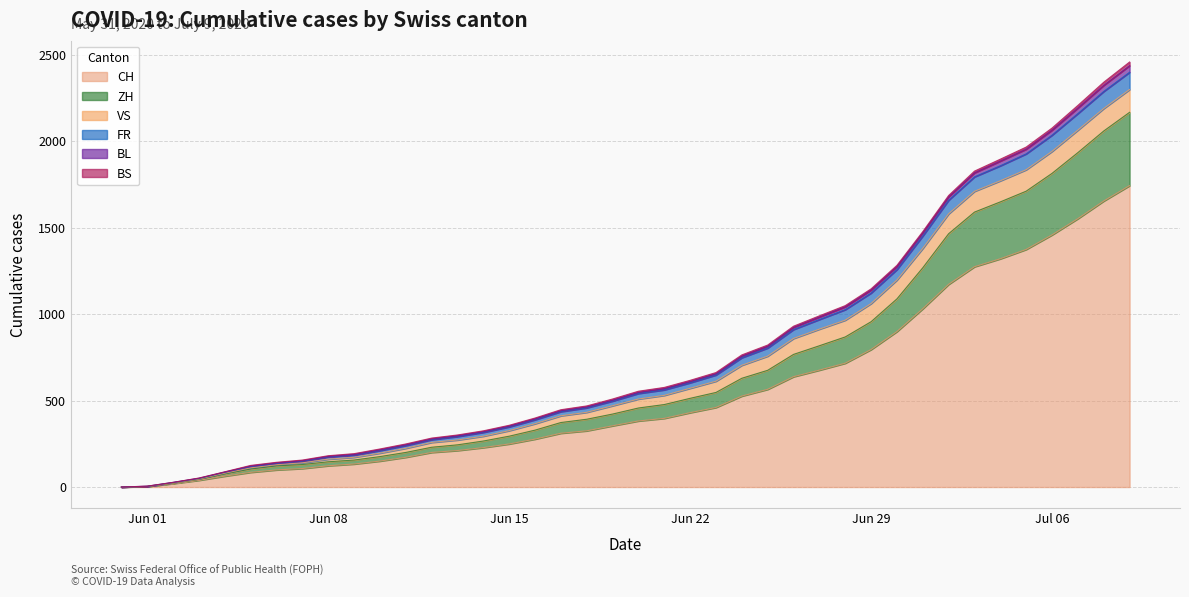

What is the maximum value for CH?

1743